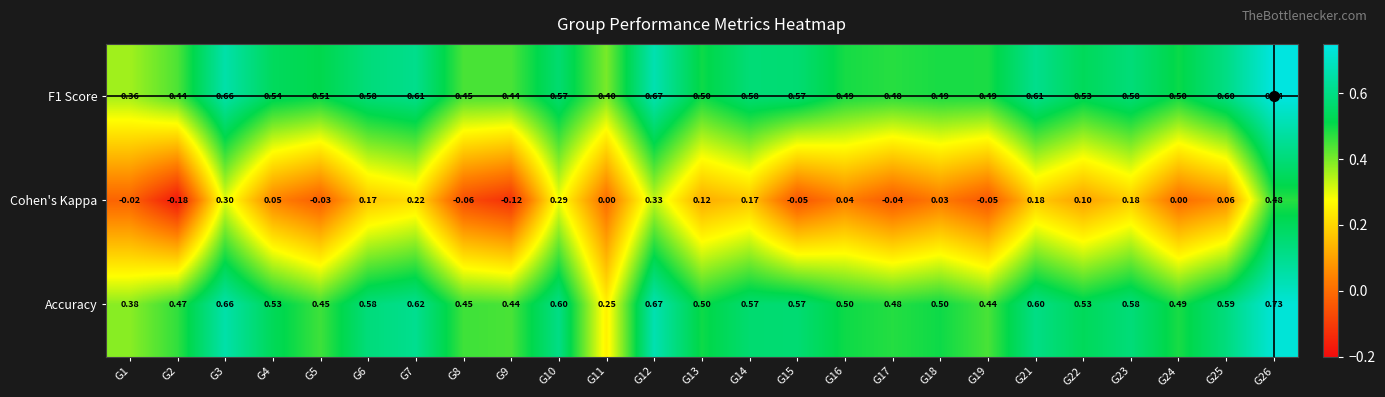

What is the difference between the highest and lowest values at G13?

0.4